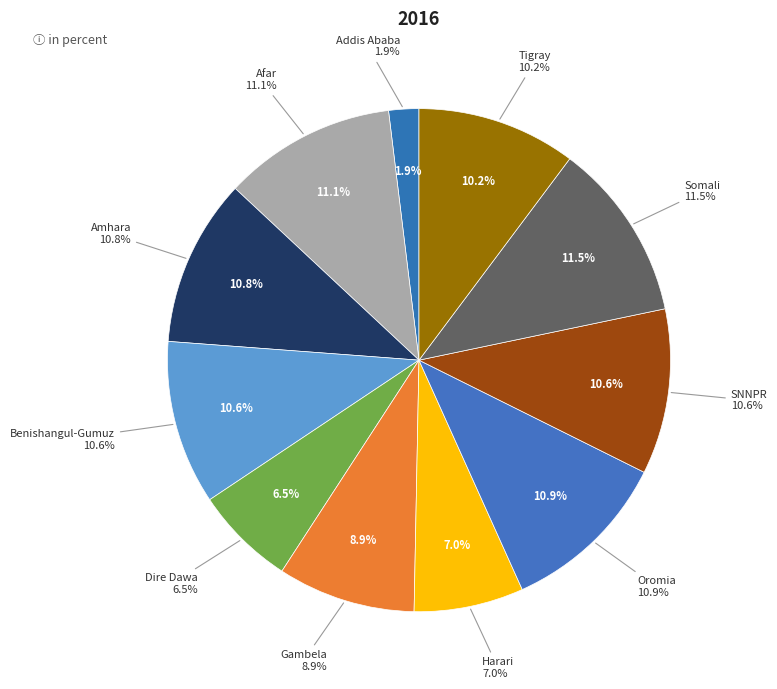

Do Benishangul-Gumuz and Amhara together represent more than half of the pie?

No